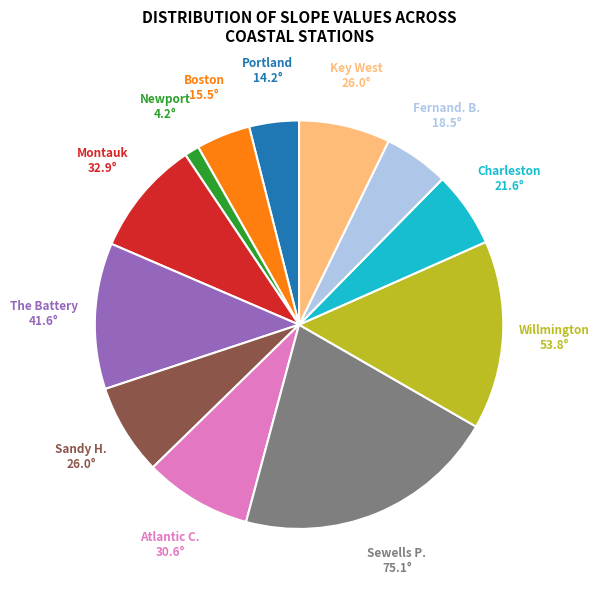

Combined, do Fernand. B. and Newport account for over 50%?

No